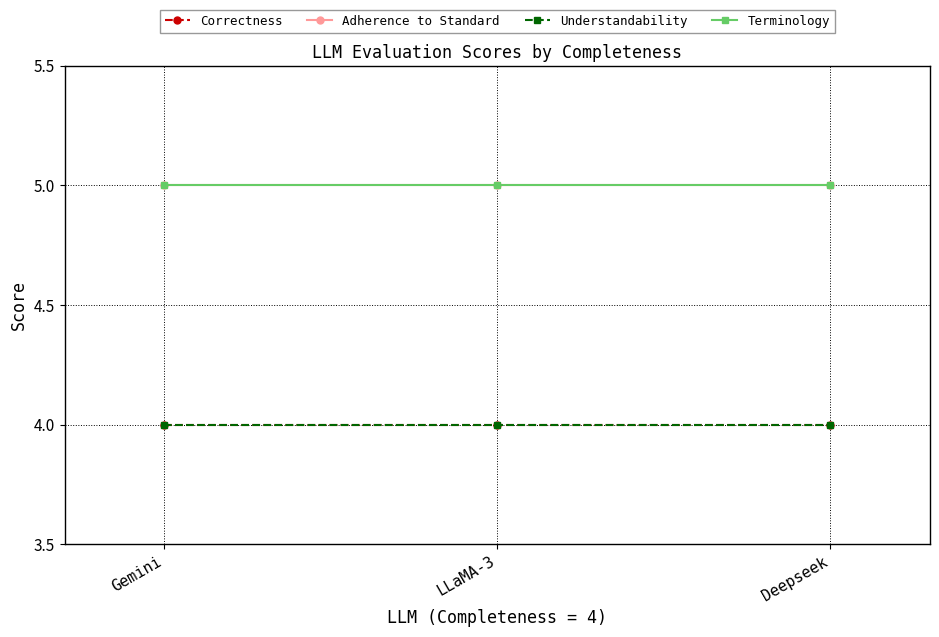

Where is Correctness nearest to the value 4?

Gemini